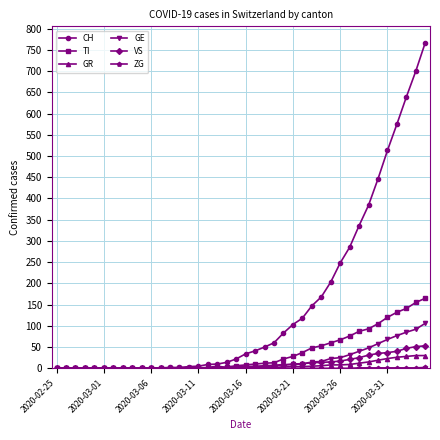

What is the difference between the second highest and second lowest values in the GE series?

92